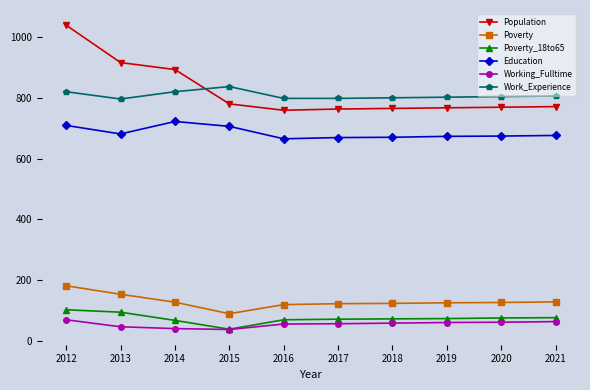

Does the chart display data point markers on the line(s)?

Yes